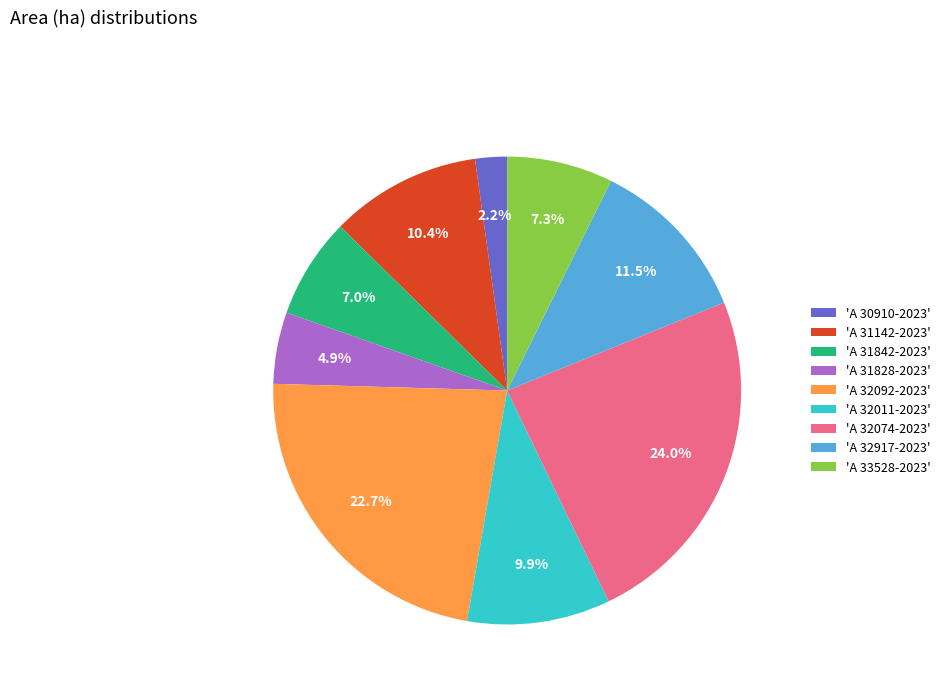

How many segments does this pie chart have?

9